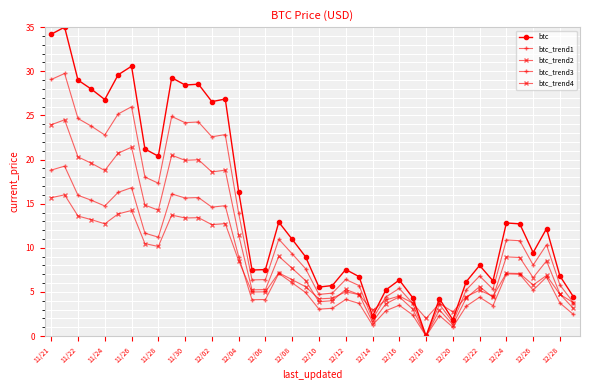

How many data points in btc are less than 10?

20